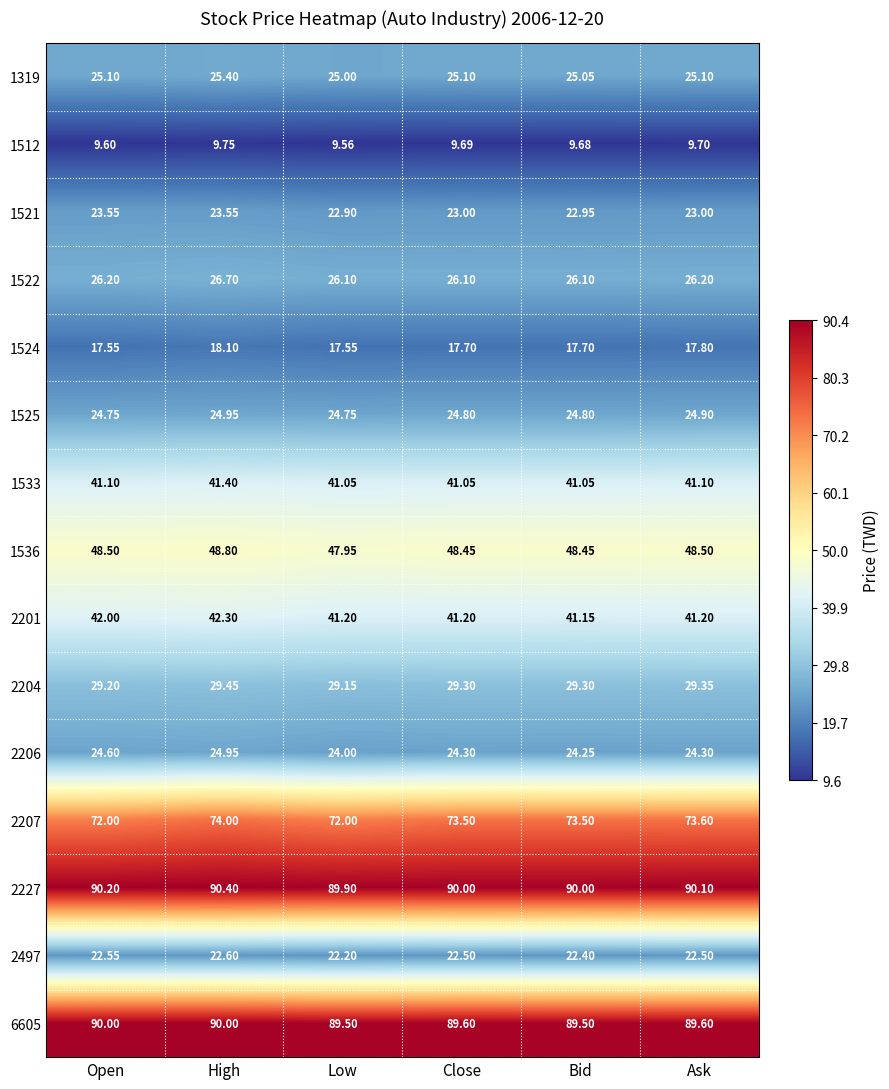

Is the value of 1533 at Open greater than the value of 2204 at High?

Yes